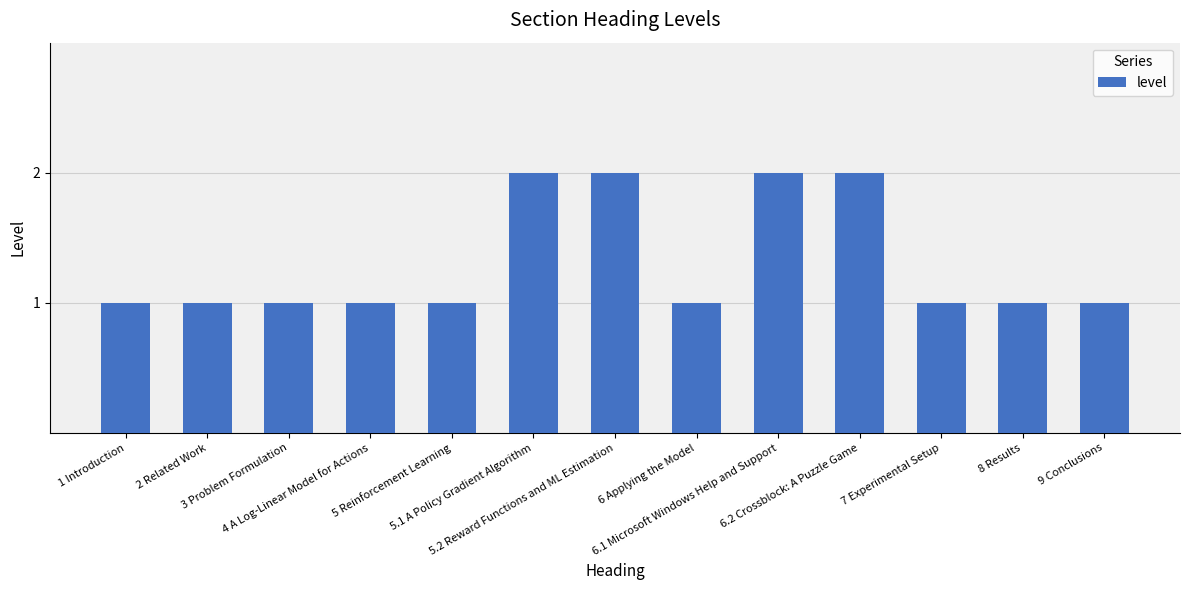

The value at 1 Introduction is 2. True or false?

False